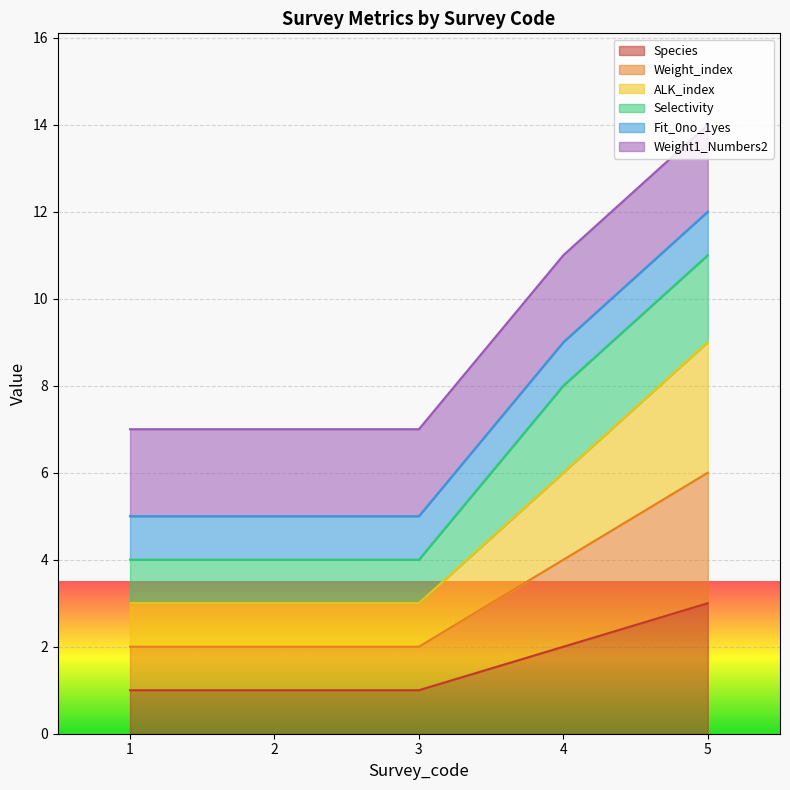

What is the smallest value displayed?

1